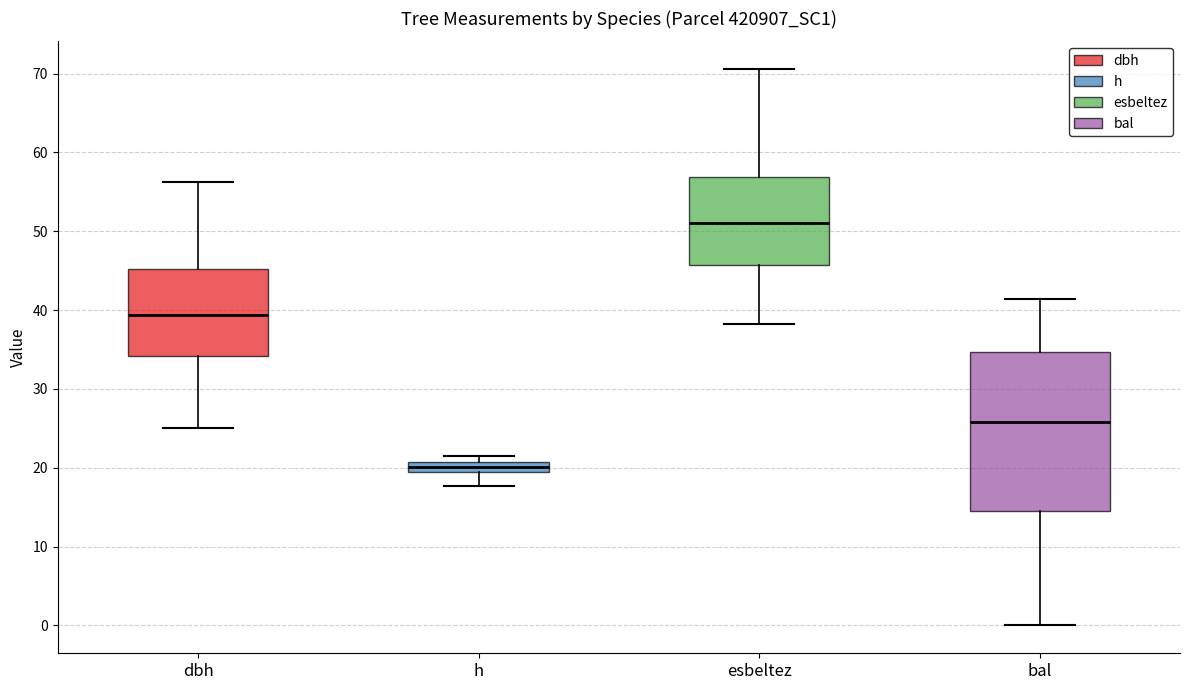

Comparing the boxes themselves (not the whiskers), which one is the tallest?

bal